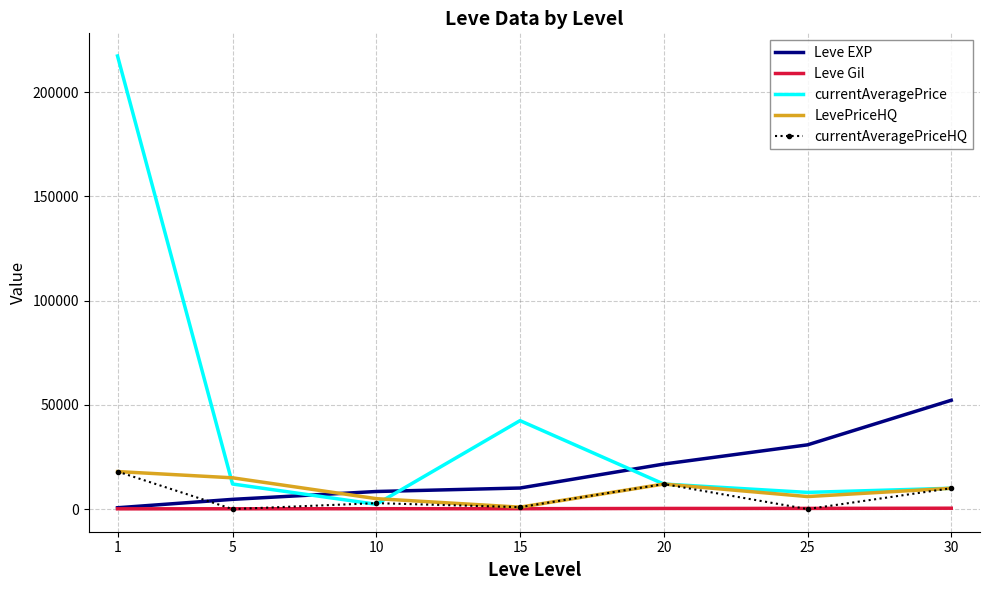

The value of currentAveragePriceHQ at 30 is 9990.0. True or false?

True